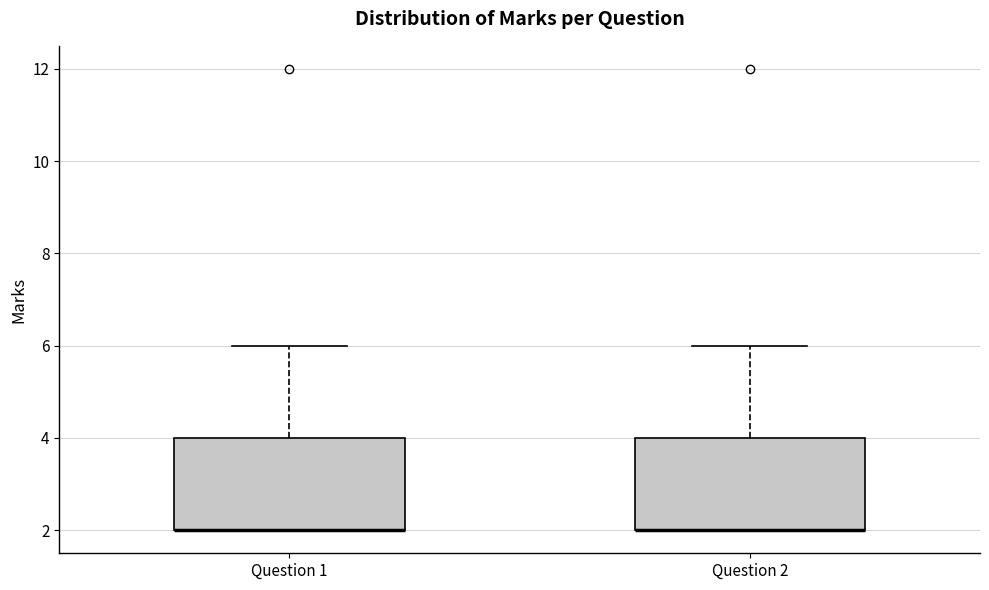

Reading left to right, read every box against the y-axis: the position of its median line, the range the box covers, and the ends of its whiskers. The values are not printed on the chart, so give them approximately, as read against the axis.

Question 1: median 2 (drawn on the box's lower edge), box 2 to 4, whiskers 2 to 6
Question 2: median 2 (drawn on the box's lower edge), box 2 to 4, whiskers 2 to 6